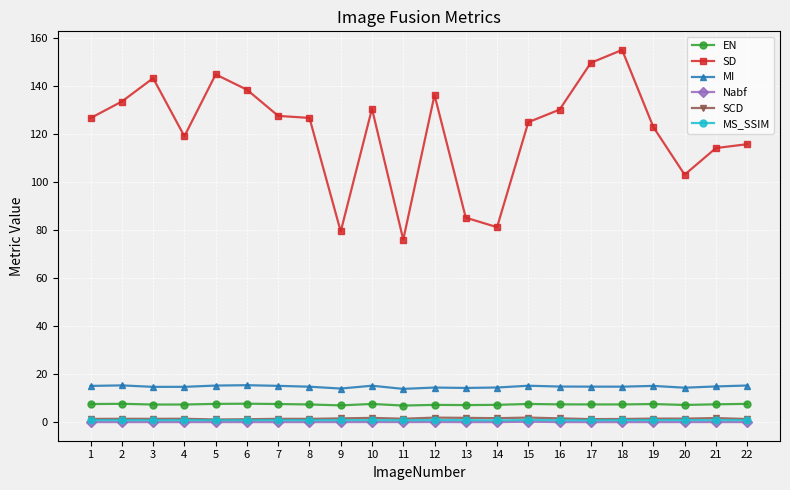

How many data points in SD are less than 126?

10